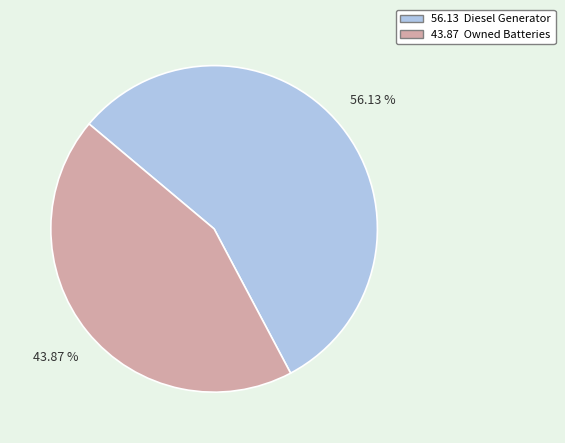

Is there any slice that represents more than half of the pie?

Yes